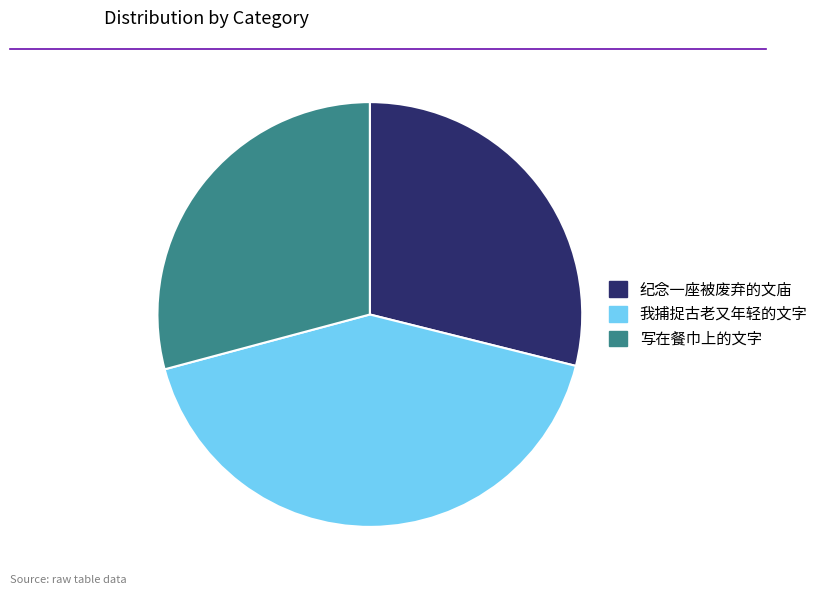

What is the ratio of the value at 纪念一座被废弃的文庙 to the value at 我捕捉古老又年轻的文字?

0.7